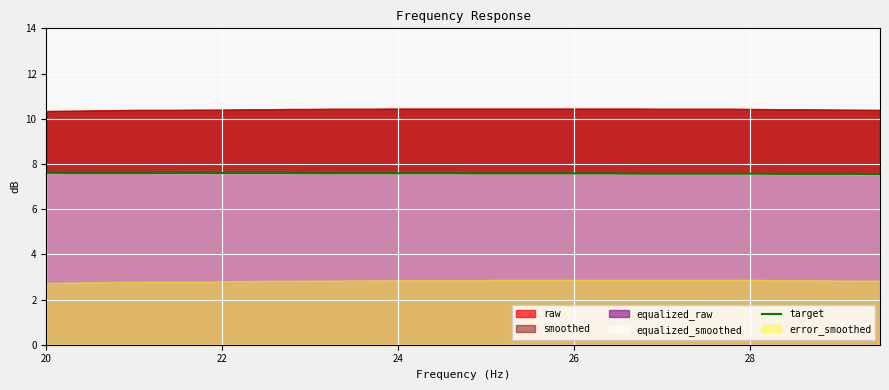

What is the difference between the maximum and second lowest values?

0.1